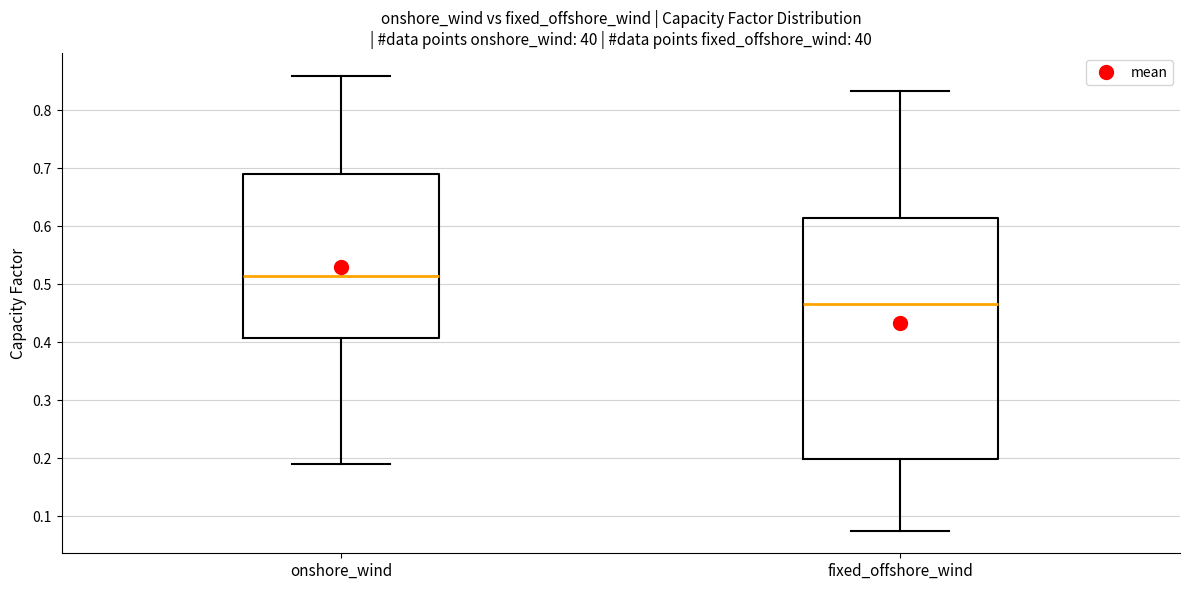

Where is the lower edge of the box for fixed_offshore_wind on the y-axis? The values are not printed on the chart, so give them approximately, as read against the axis.

0.20